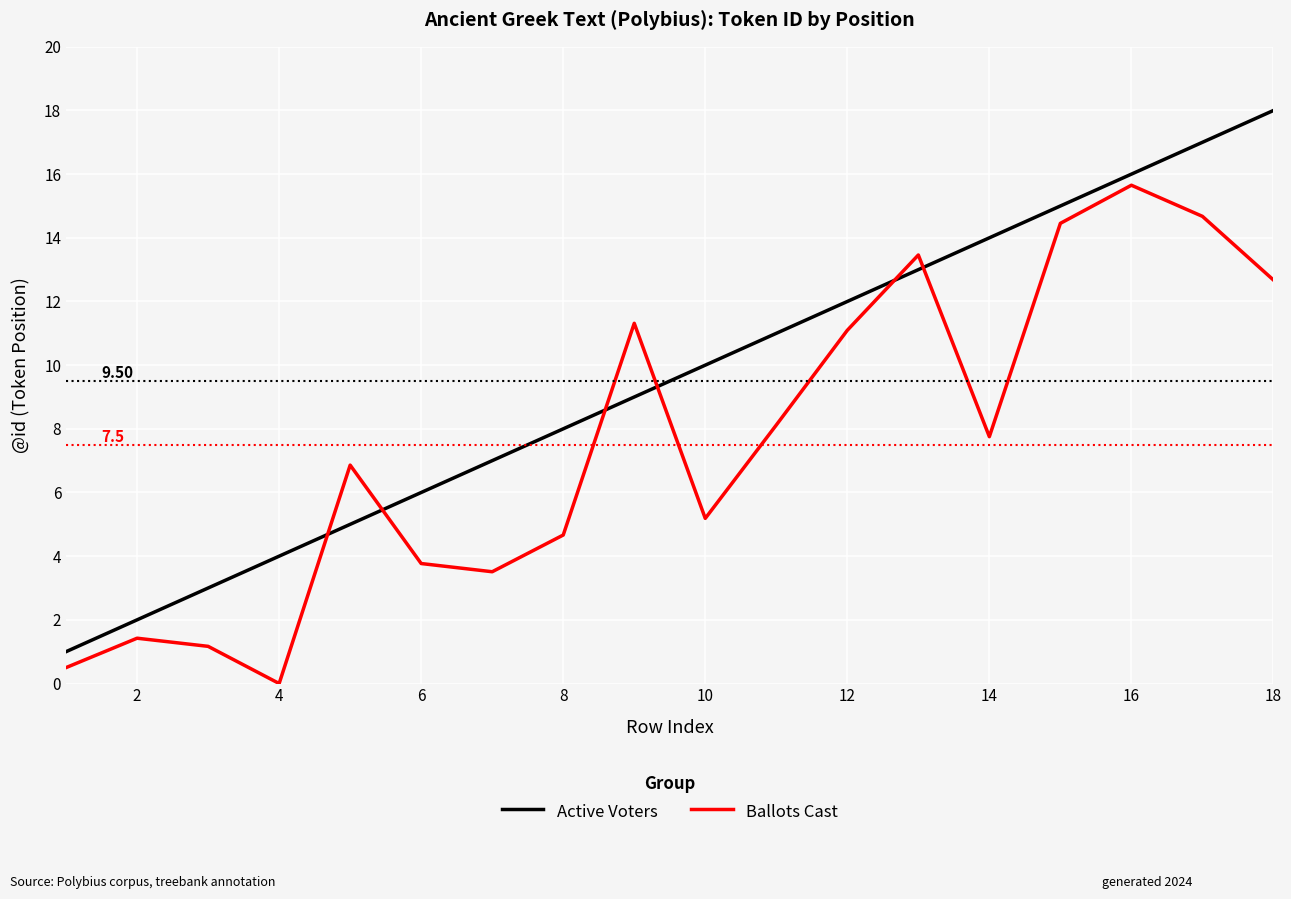

Rank the series by their average value, from lowest to highest.

Ballots Cast, Active Voters